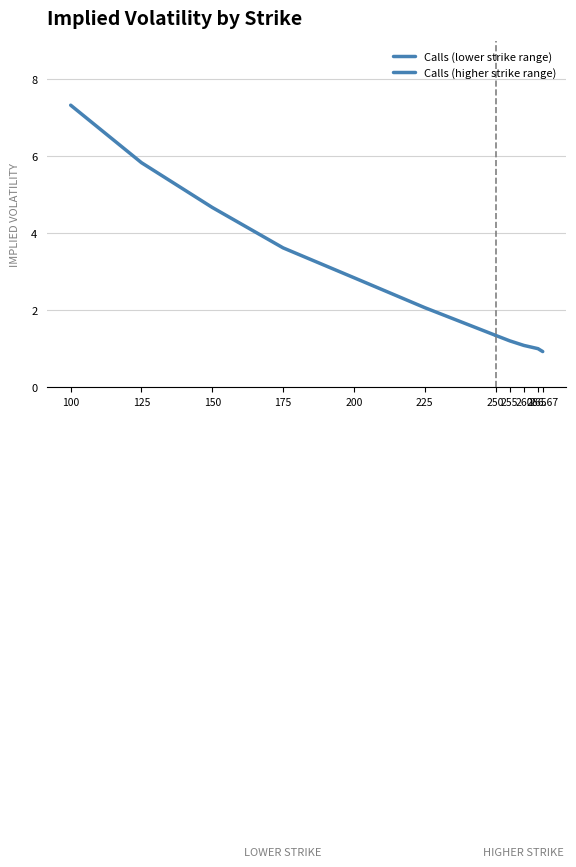

What is the value of the 9th point from the left?

1.1